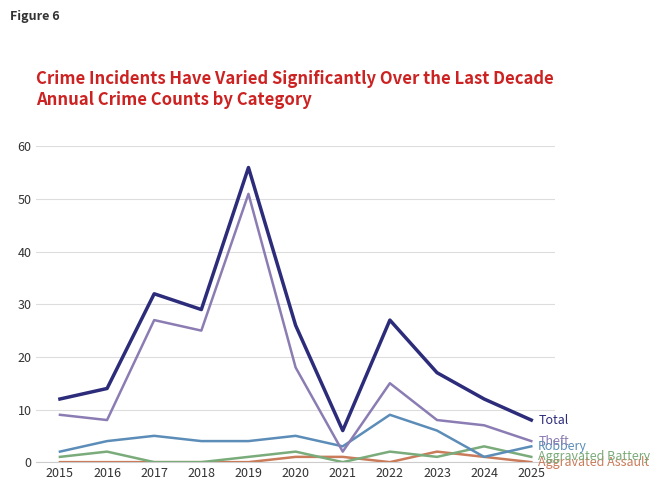

What is the spread (max minus min) of values at 2016?

14